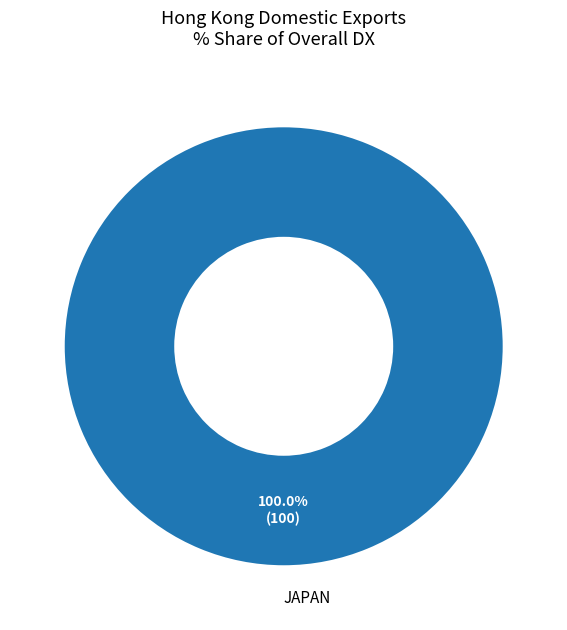

Rank the categories by value from lowest to highest.

JAPAN